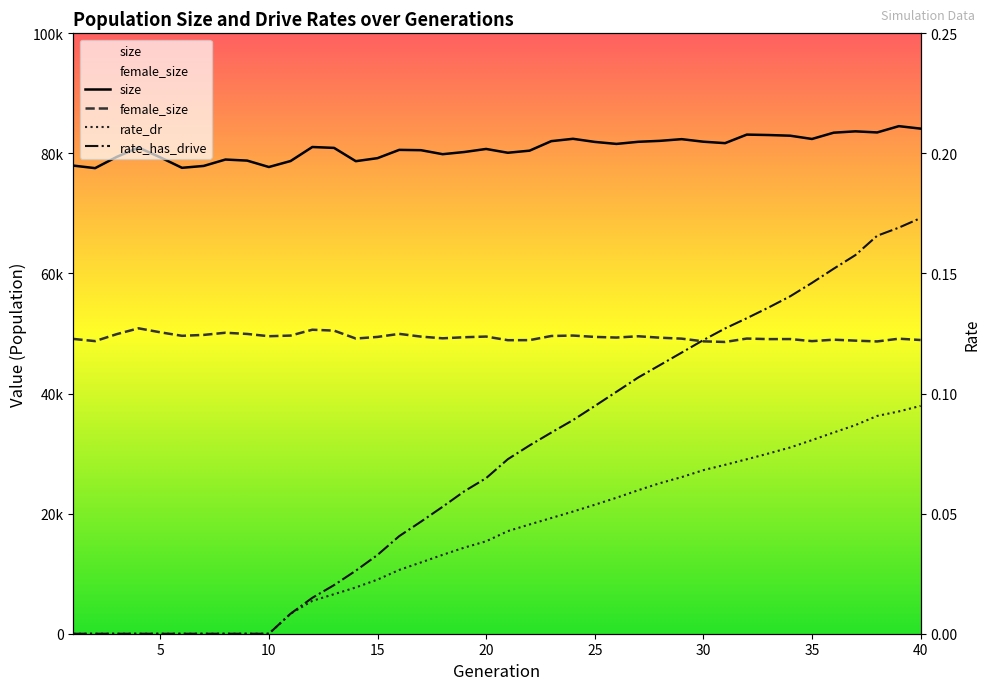

How many lines are shown in the chart?

4